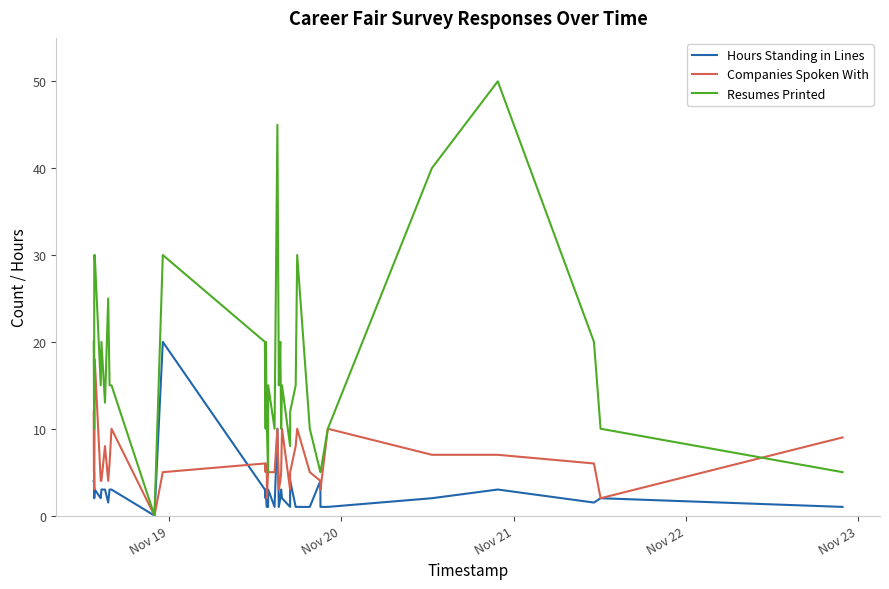

Rank the series by their average value, from lowest to highest.

Hours Standing in Lines, Companies Spoken With, Resumes Printed